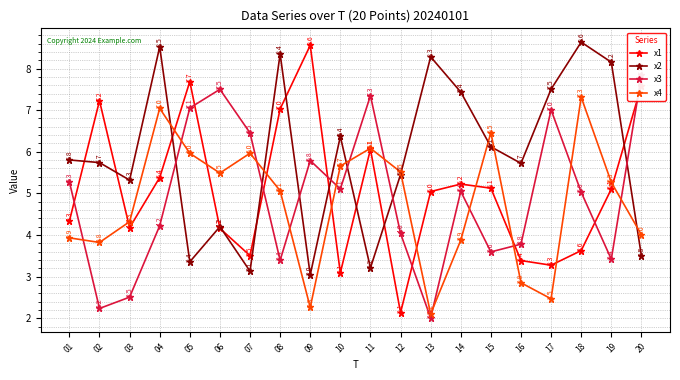

Where does the x3 series first go above 5?

01